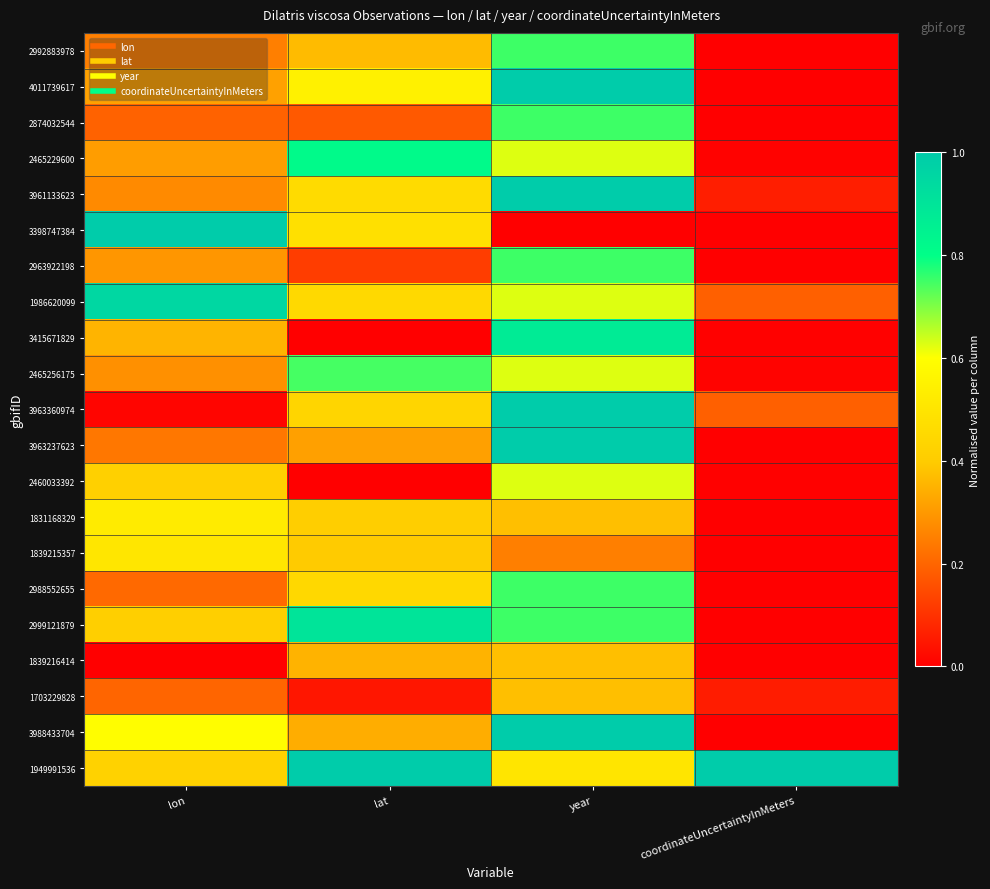

What is the difference between the highest and lowest values at lon?

1.0